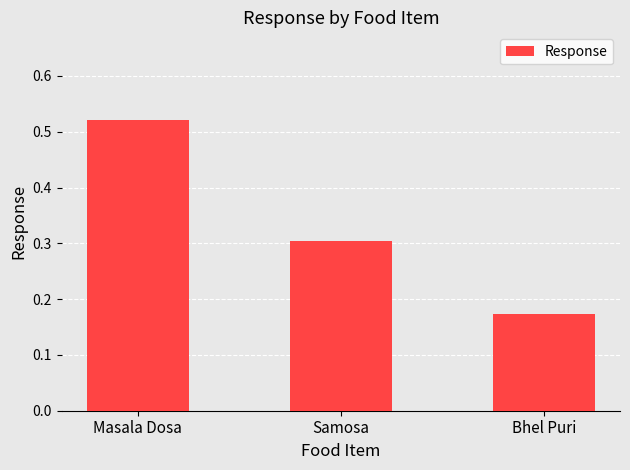

What is the label of the 3rd bar from the right?

Masala Dosa